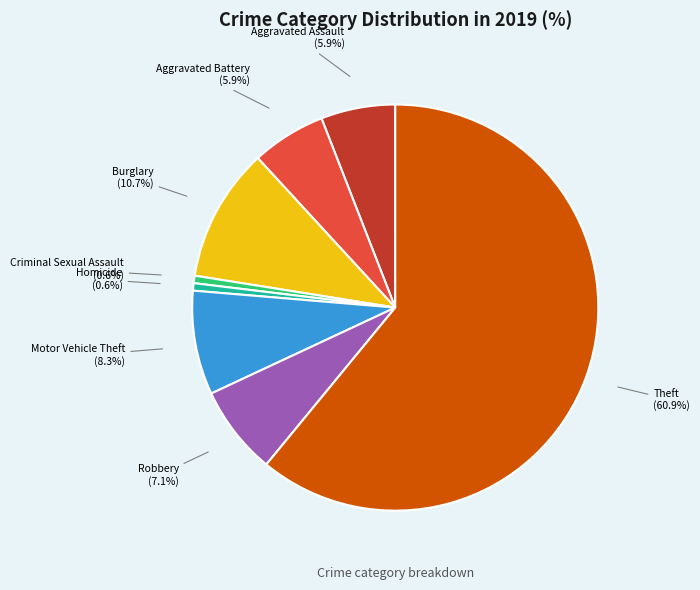

Is there a majority slice in this chart?

Yes